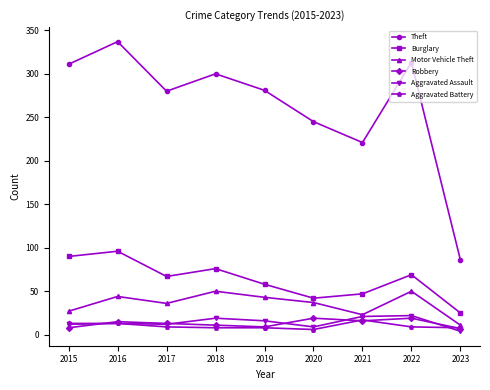

At which category is the sum across all series the highest?

2016